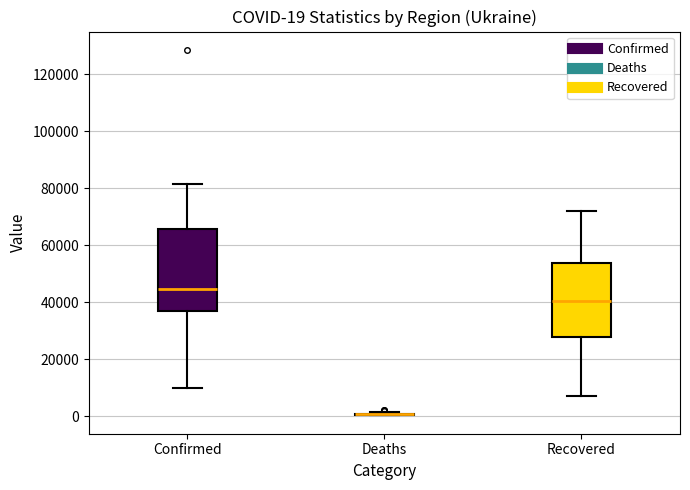

Comparing the boxes themselves (not the whiskers), which one is the tallest?

Confirmed